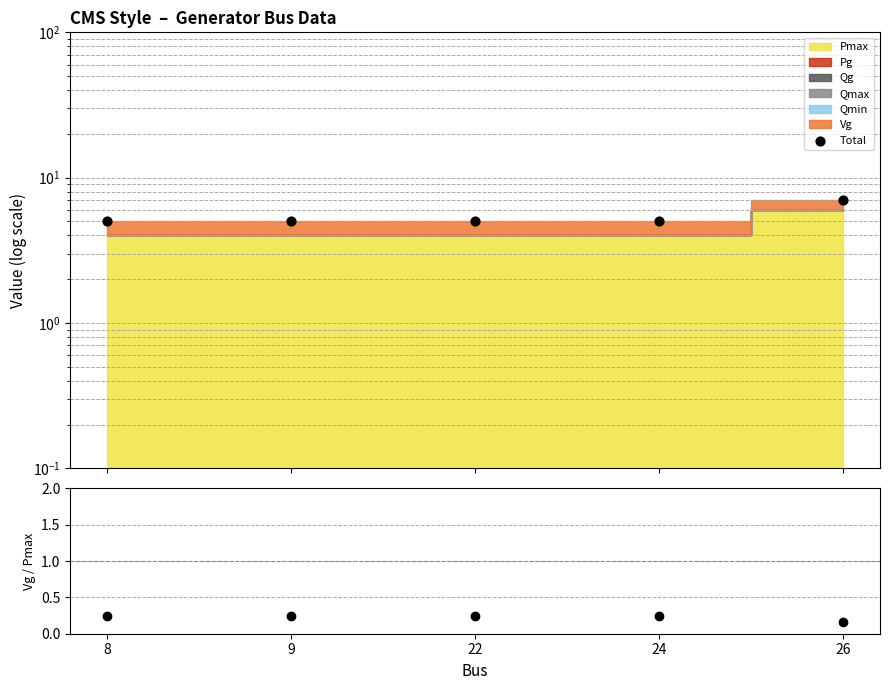

Which has a higher value, 22 or 9?

22